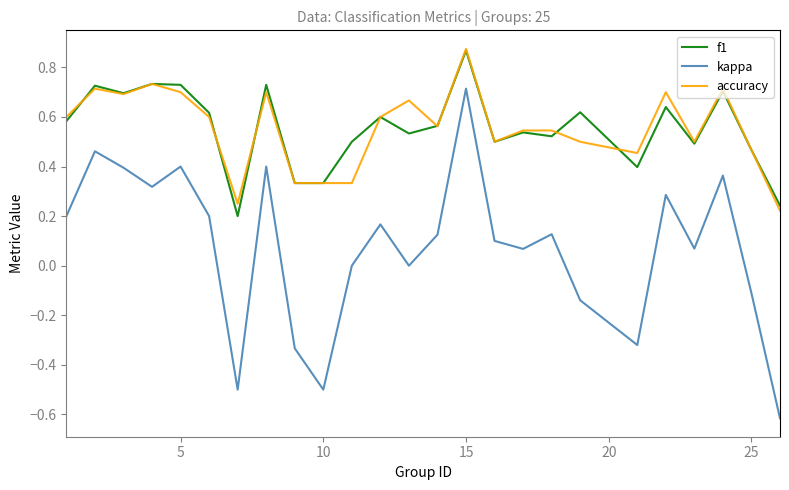

Which series has the widest spread of values?

kappa